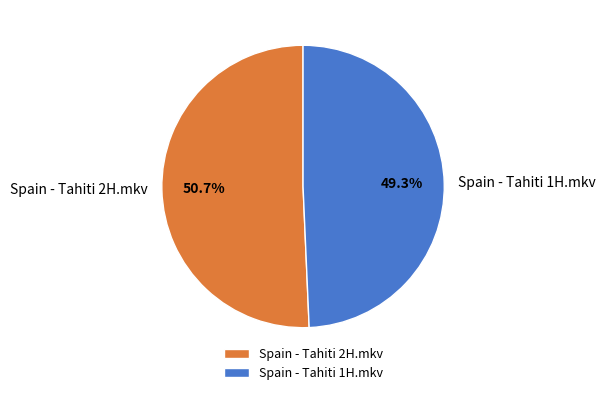

How many slices are in this pie chart?

2